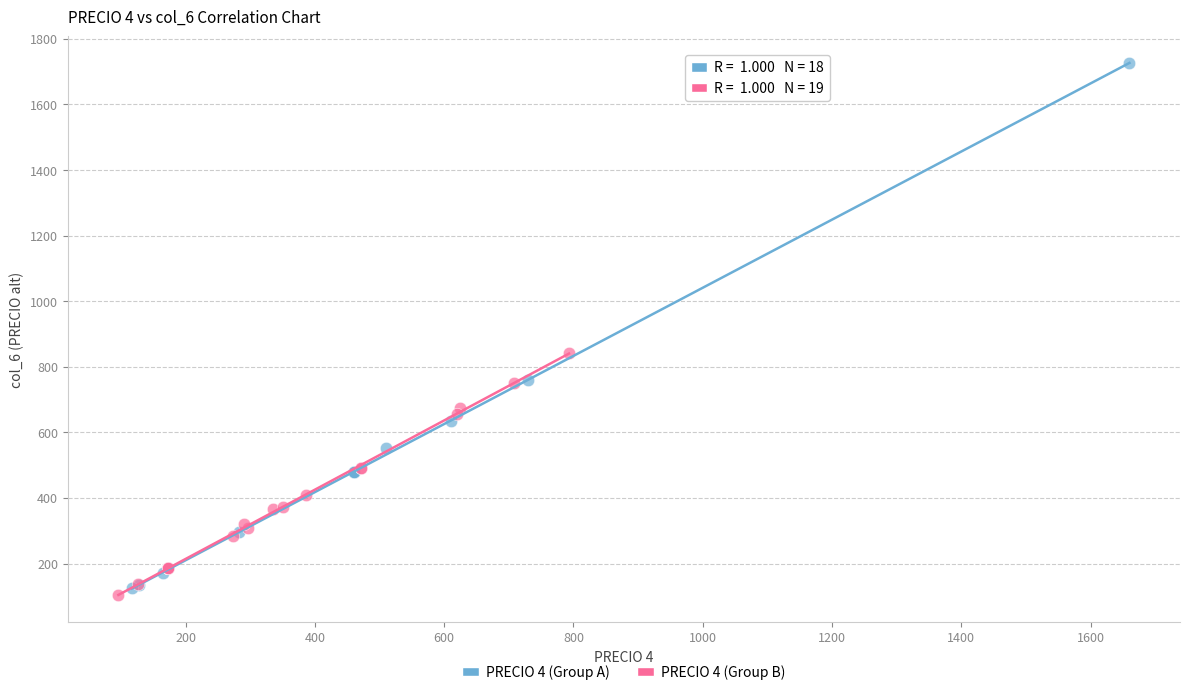

Which series reaches the maximum Y coordinate?

PRECIO 4 (Group A)